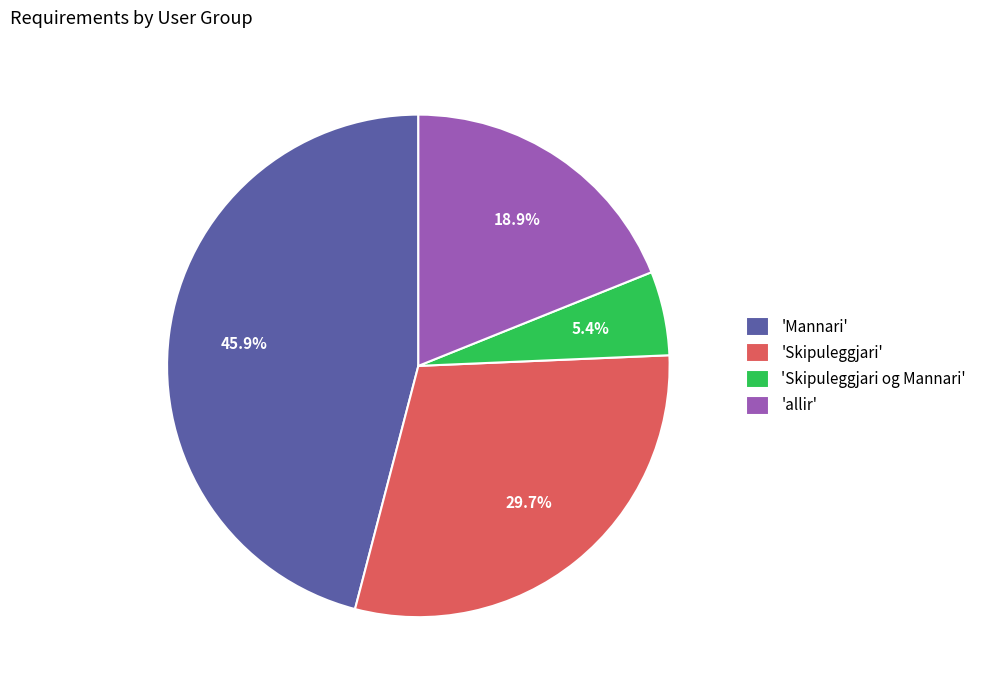

Rank the categories by value from lowest to highest.

'Skipuleggjari og Mannari', 'allir', 'Skipuleggjari', 'Mannari'